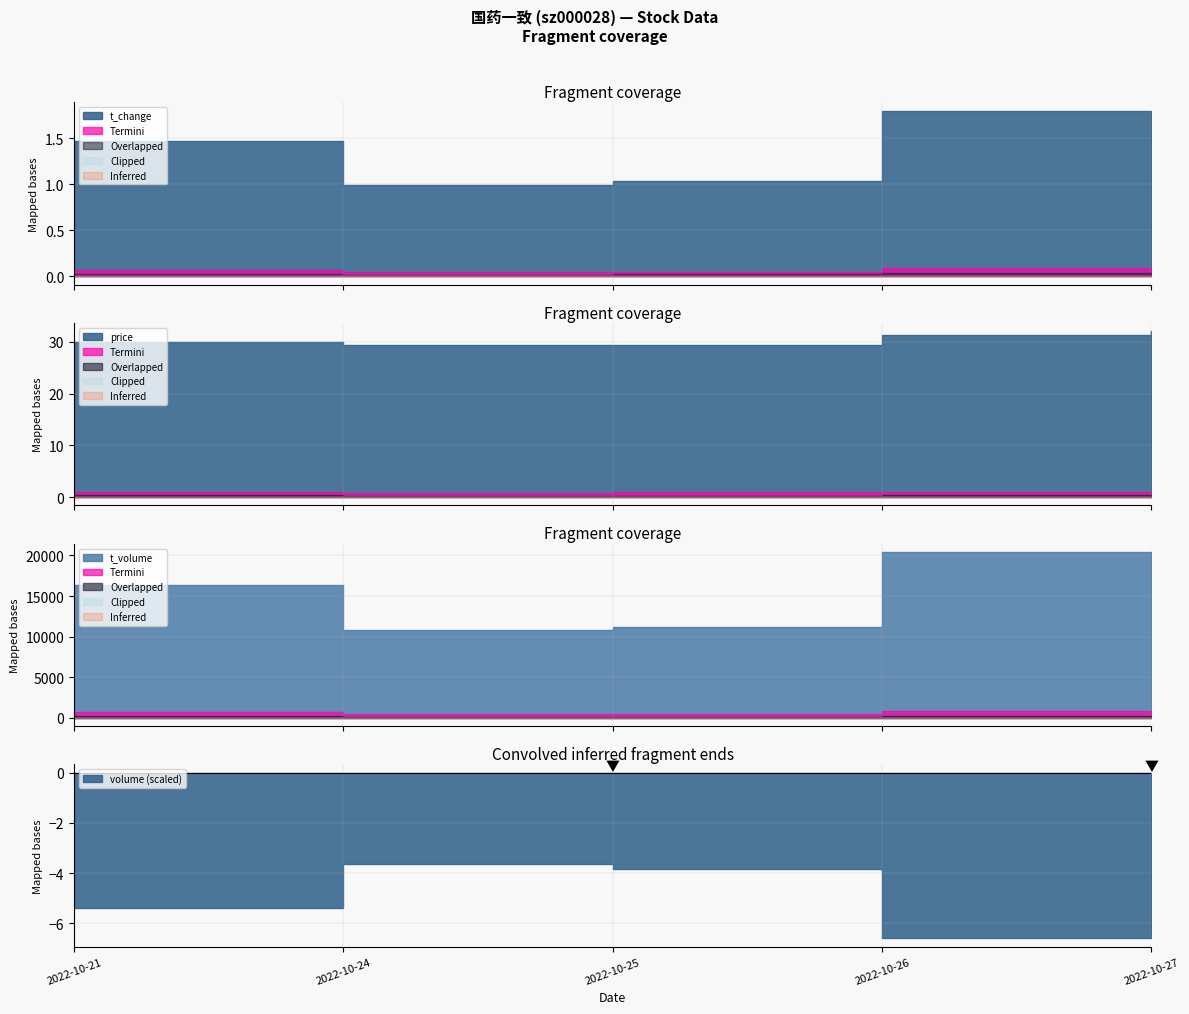

Between 2022-10-21 and 2022-10-26, which series saw the biggest shift?

volume